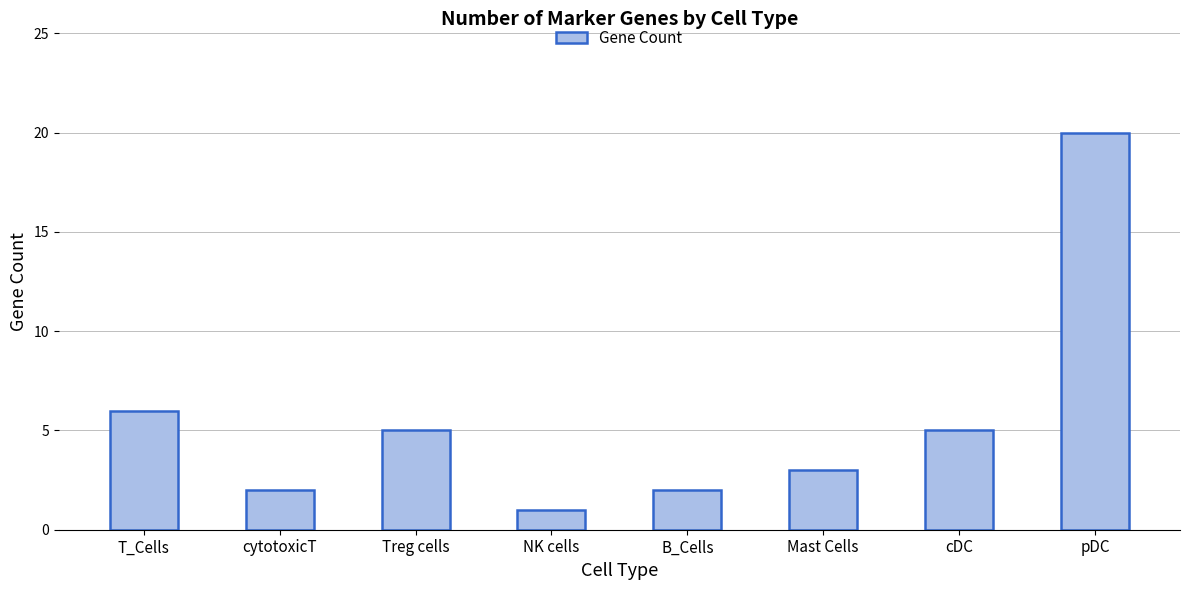

Reading left to right, what are all the values shown in this chart?

6	2	5	1	2	3	5	20